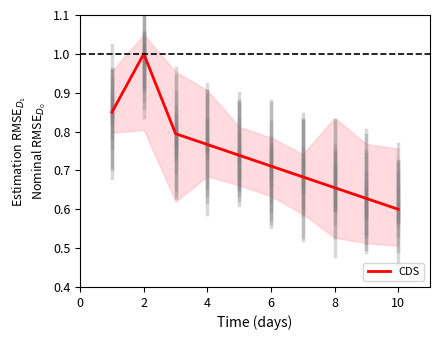

True or false: CDS has a value of 1.4 at 2.

False